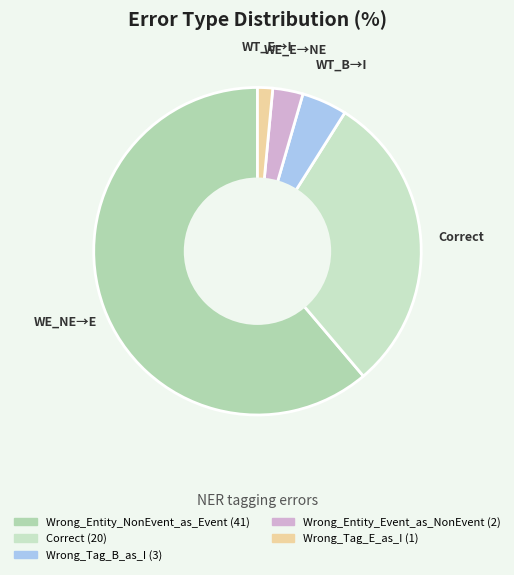

To the nearest percent, what is the difference between the Wrong_Entity_Event_as_NonEvent and Correct slice percentages?

27%